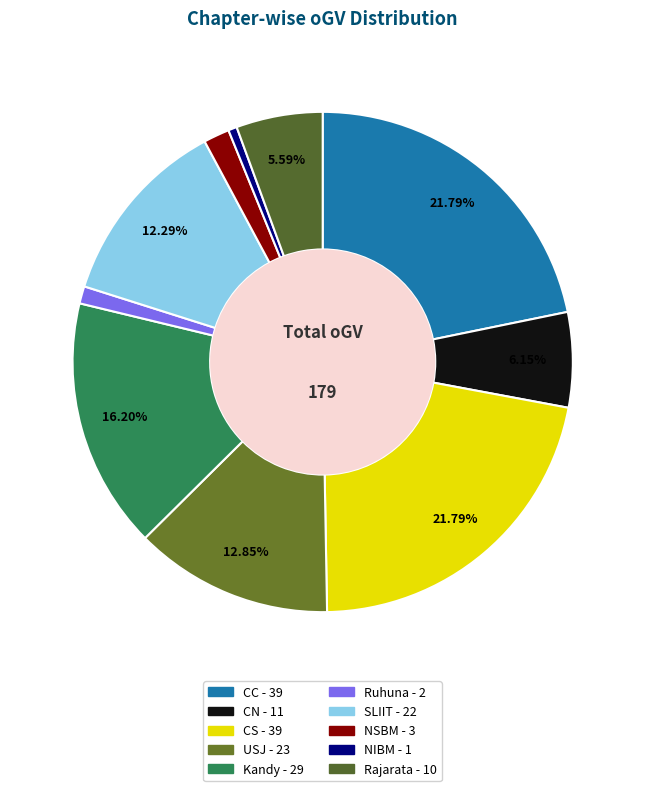

To the nearest percent, what is the combined percentage of CC and Ruhuna?

23%